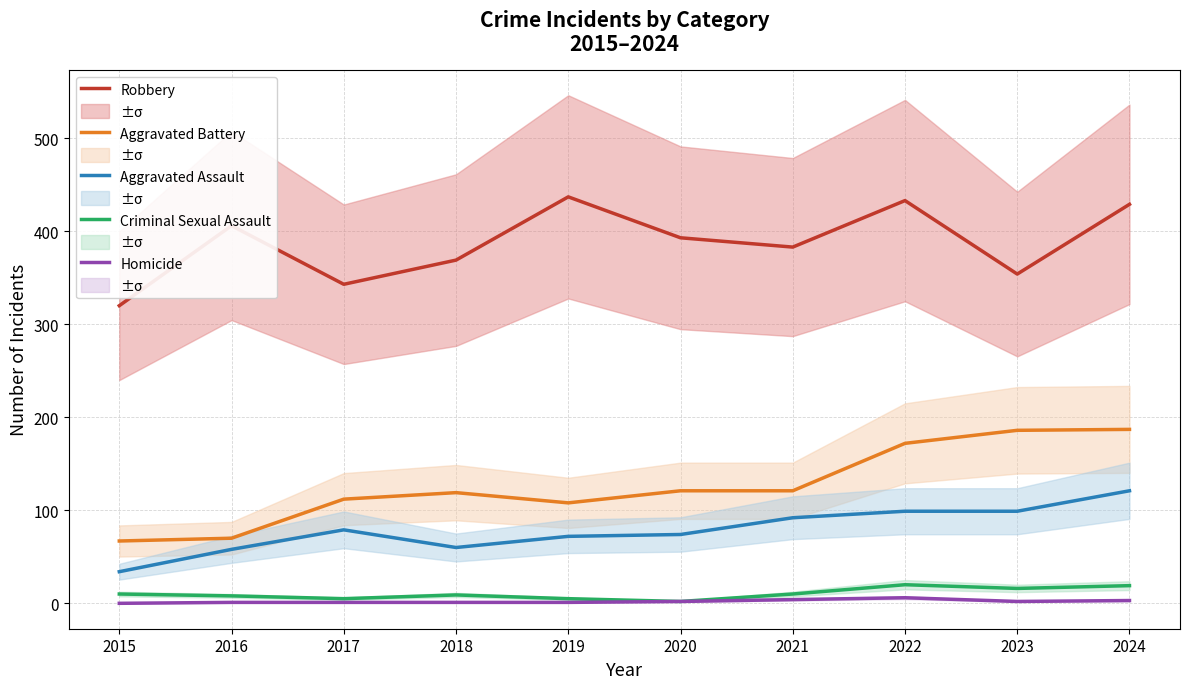

At which category is the sum across all series the highest?

2024